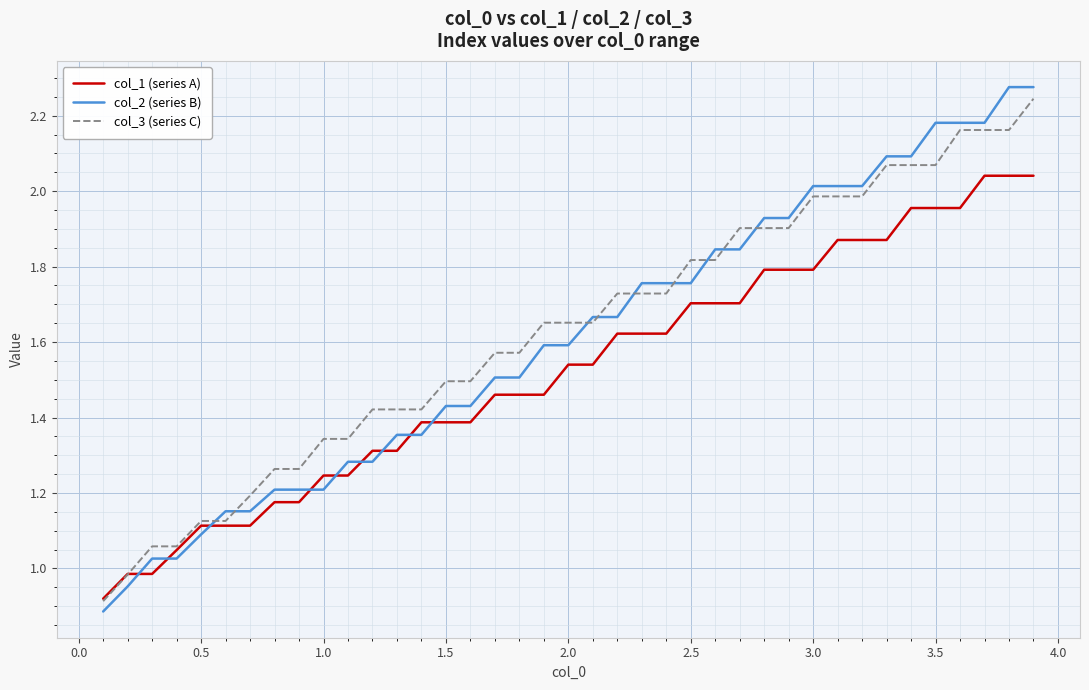

After their last crossing, which series has the higher values: col_1 (series A) or col_2 (series B)?

col_2 (series B)